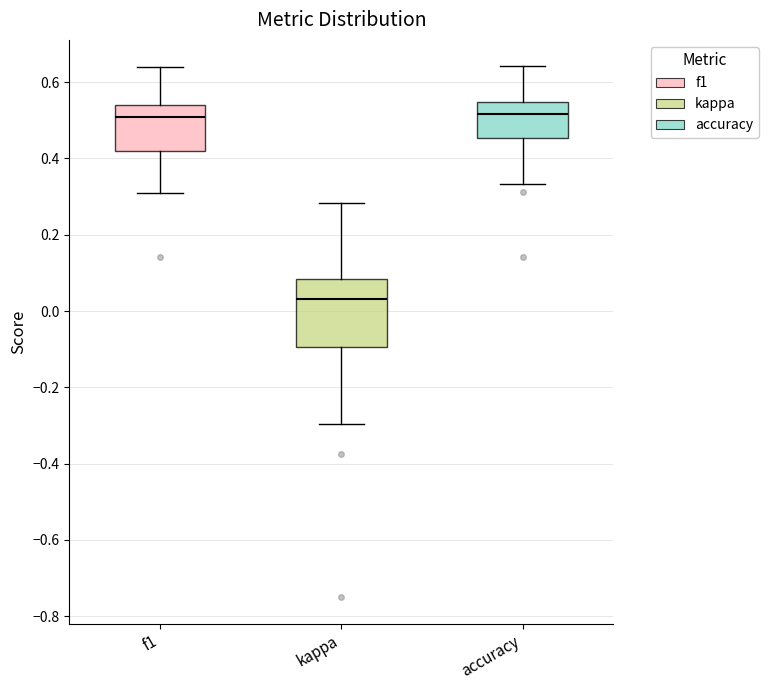

Reading left to right, transcribe this box plot: for each box, give where its median line is, the range the box spans, and where its two whiskers end, as read against the y-axis. The values are not printed on the chart, so give them approximately, as read against the axis.

f1: median 0.50, box 0.42 to 0.54, whiskers 0.30 to 0.64
kappa: median 0.04, box -0.10 to 0.08, whiskers -0.30 to 0.28
accuracy: median 0.52, box 0.46 to 0.54, whiskers 0.34 to 0.64